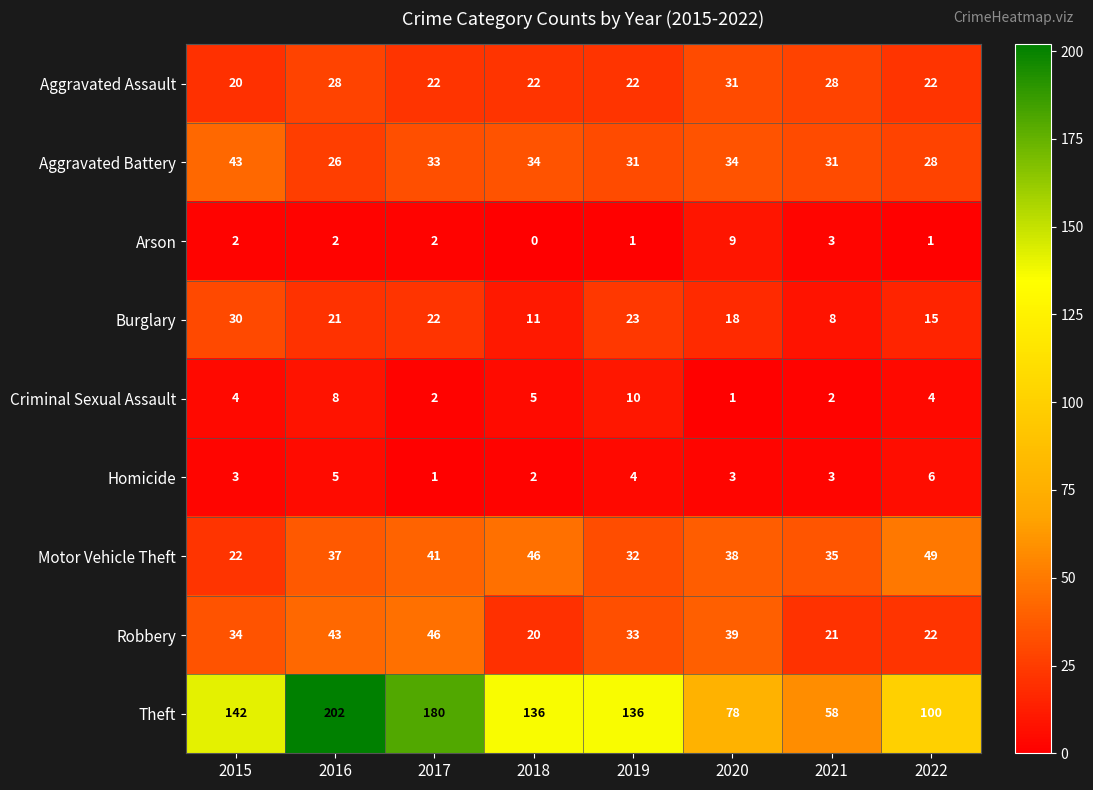

At how many categories does at least one series exceed 47?

8